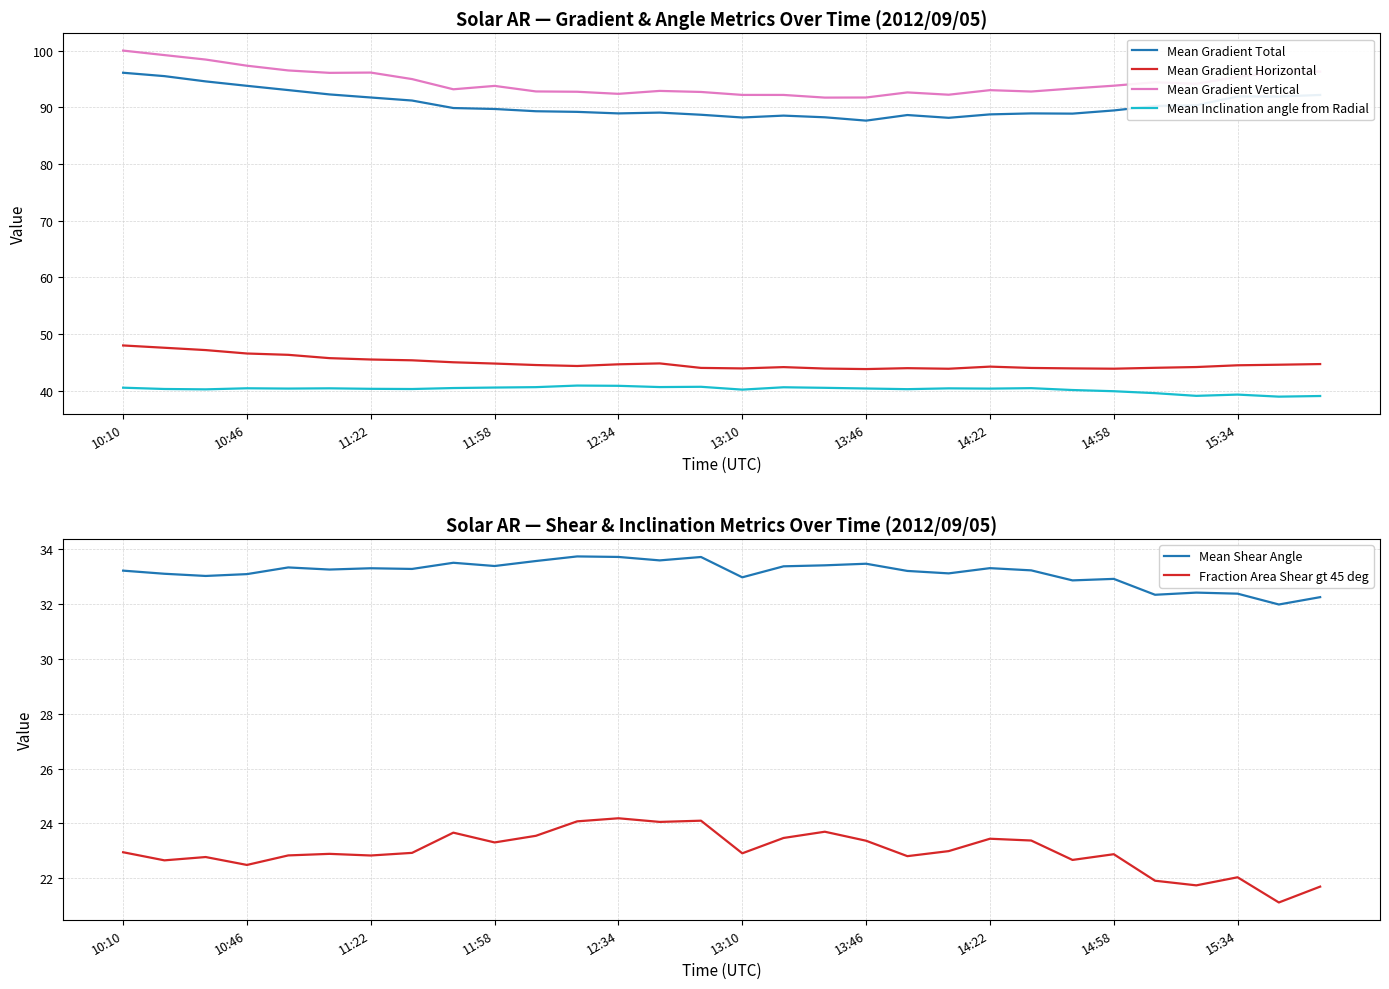

Which series changed the most between 16 and 29?

Mean Gradient Vertical